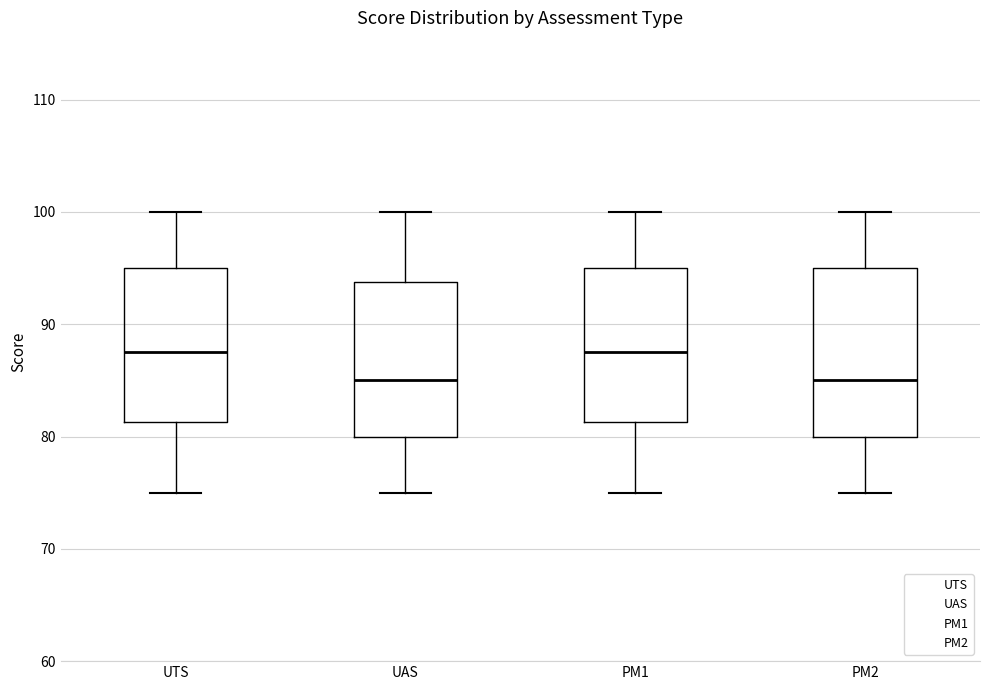

Comparing the boxes themselves (not the whiskers), which one is the tallest?

PM2